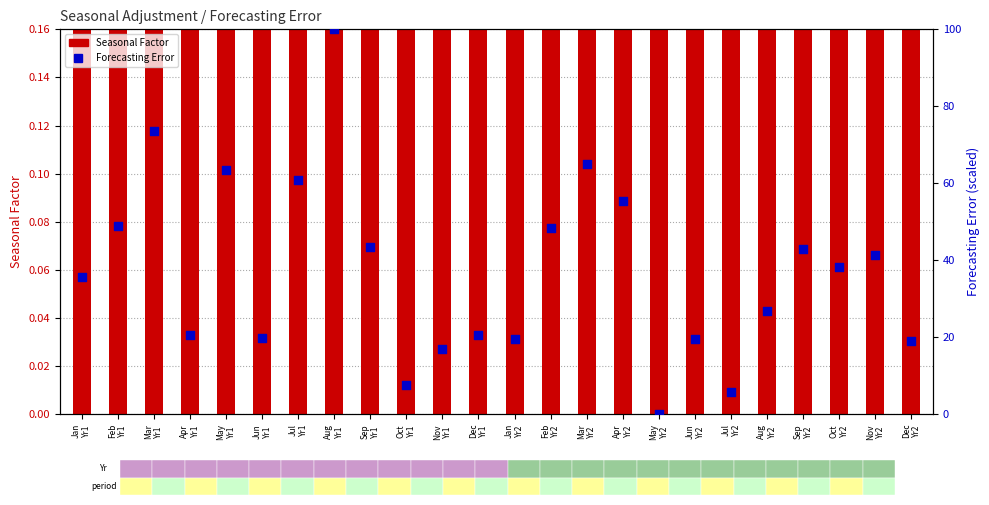

At how many categories does at least one series exceed 51?

6